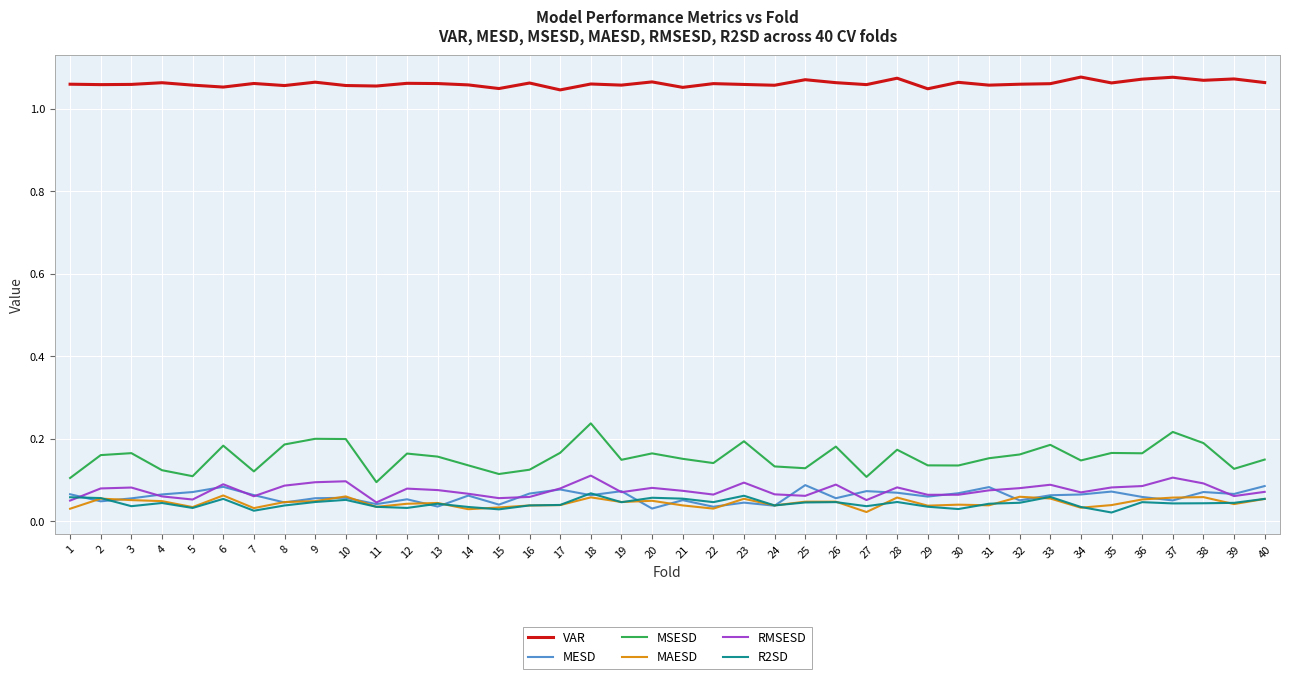

At how many categories does at least one series exceed 0?

40